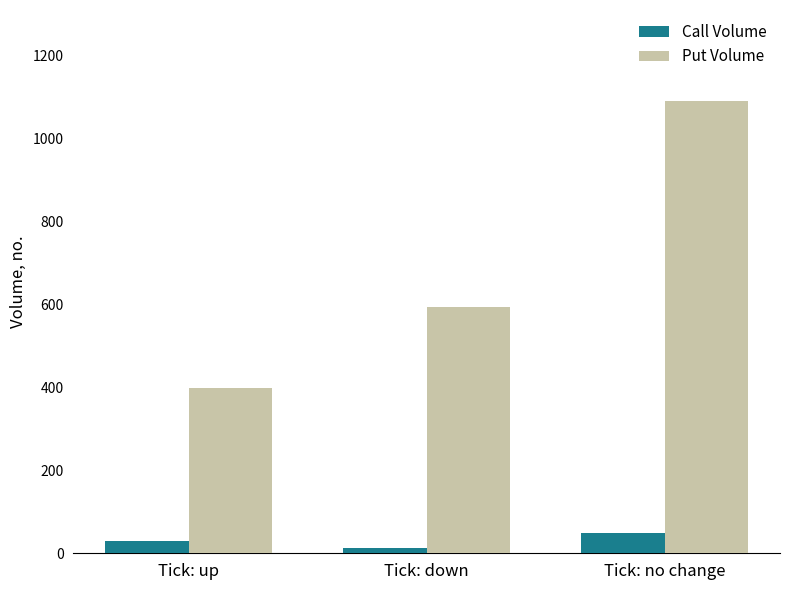

Reading left to right, list all the values displayed in this chart.

Call Volume: 29	13	48
Put Volume: 399	594	1092